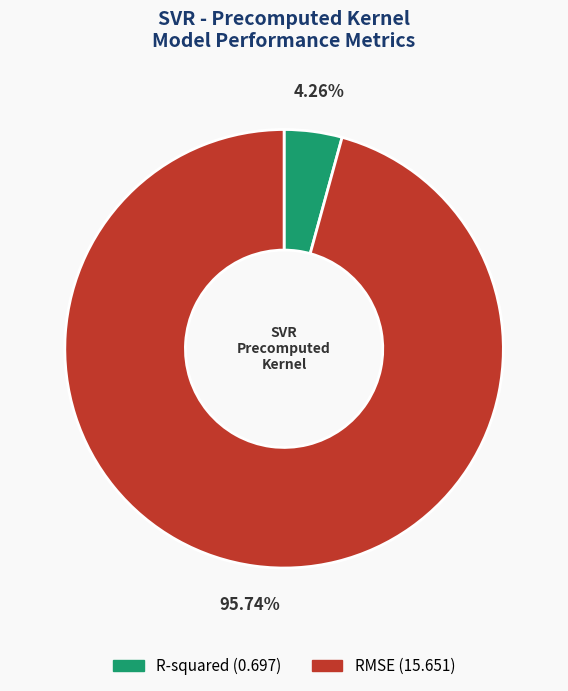

True or false: RMSE accounts for 89% of the total.

False